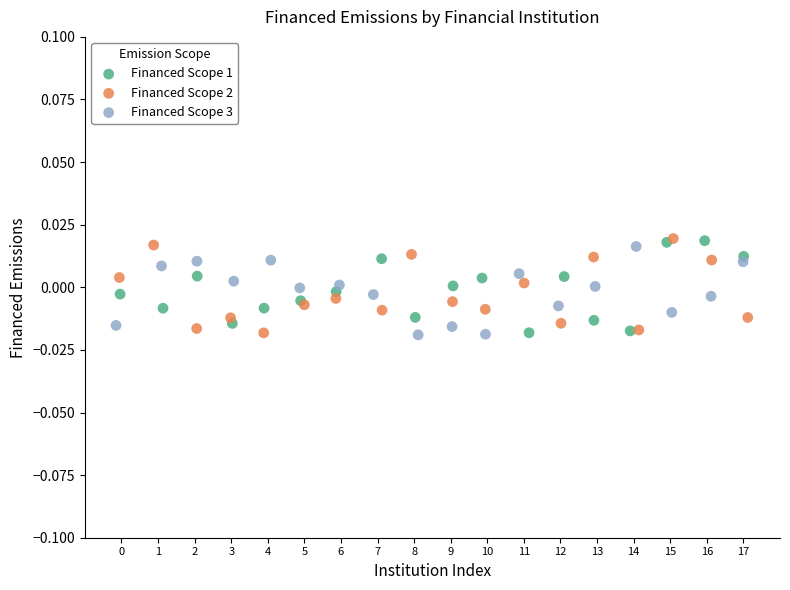

What are all the series names shown in the legend?

Financed Scope 1, Financed Scope 2, Financed Scope 3